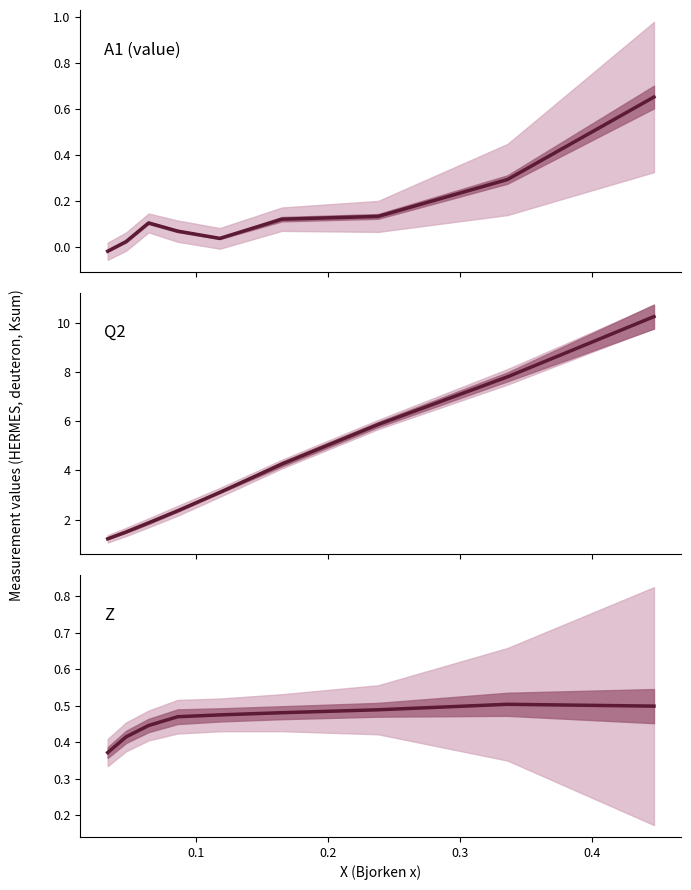

How many values in A1 (value) are below zero?

1